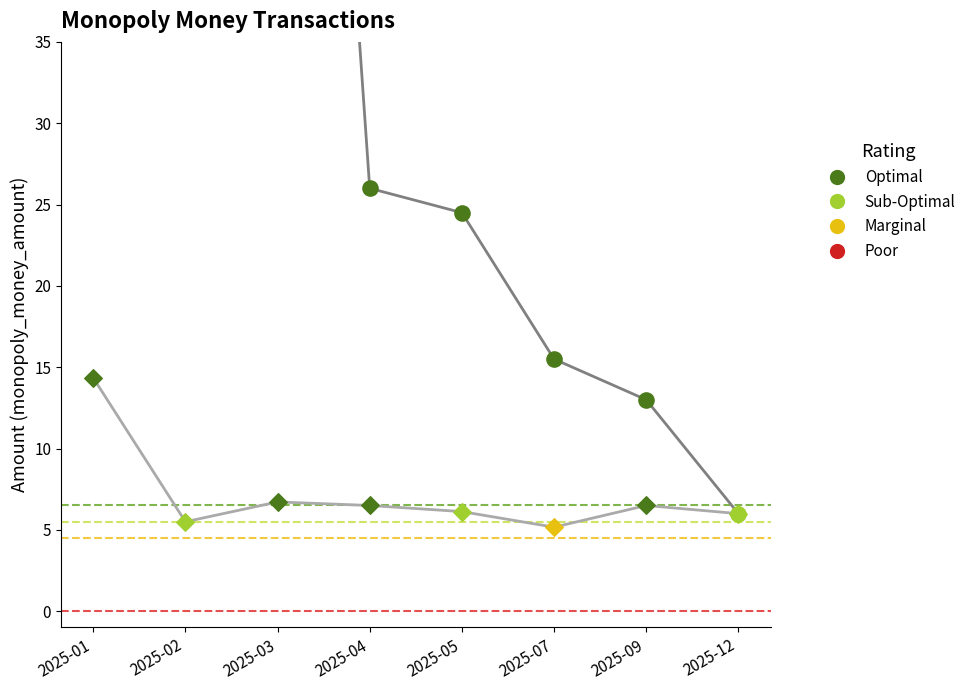

Approximately how many times larger is the value at 2025-04 compared to 2025-12?

1.1